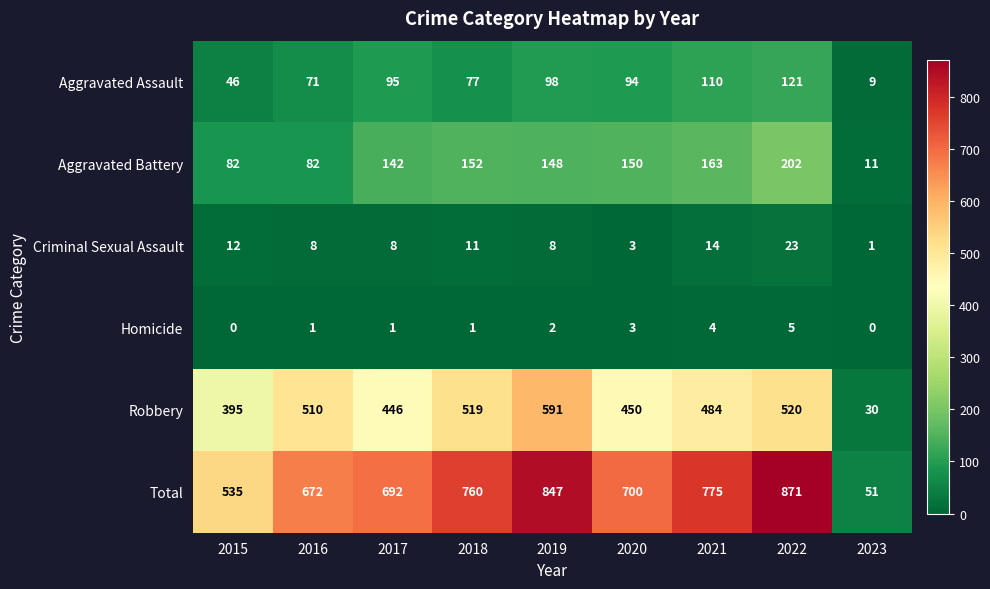

True or false: Homicide has a value of 1 at 2018.

True